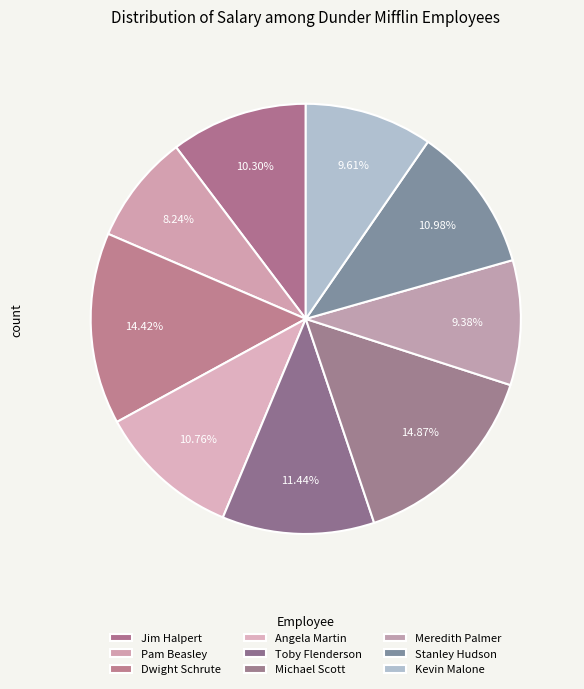

To the nearest percent, what portion does Stanley Hudson represent?

11%